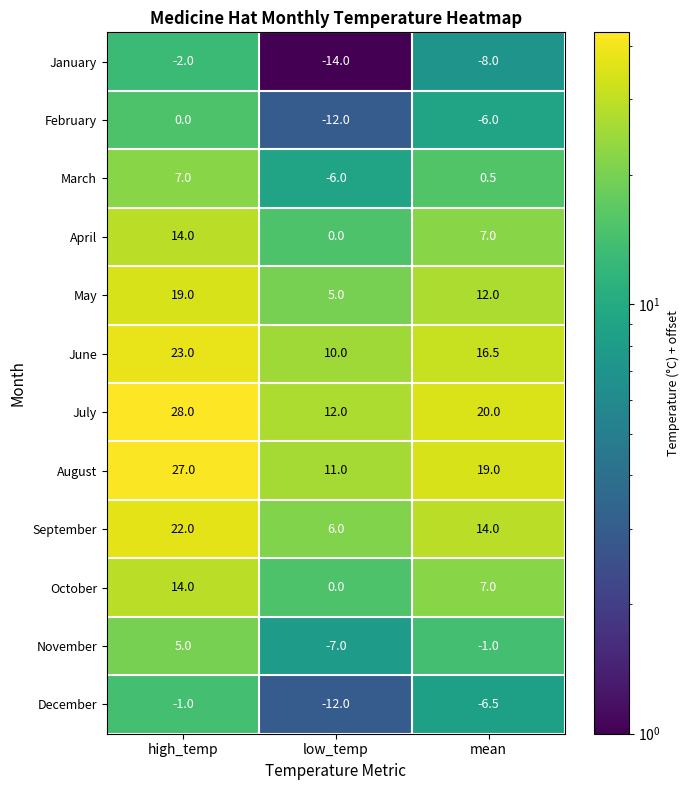

What is the spread (max minus min) of values at high_temp?

30.0